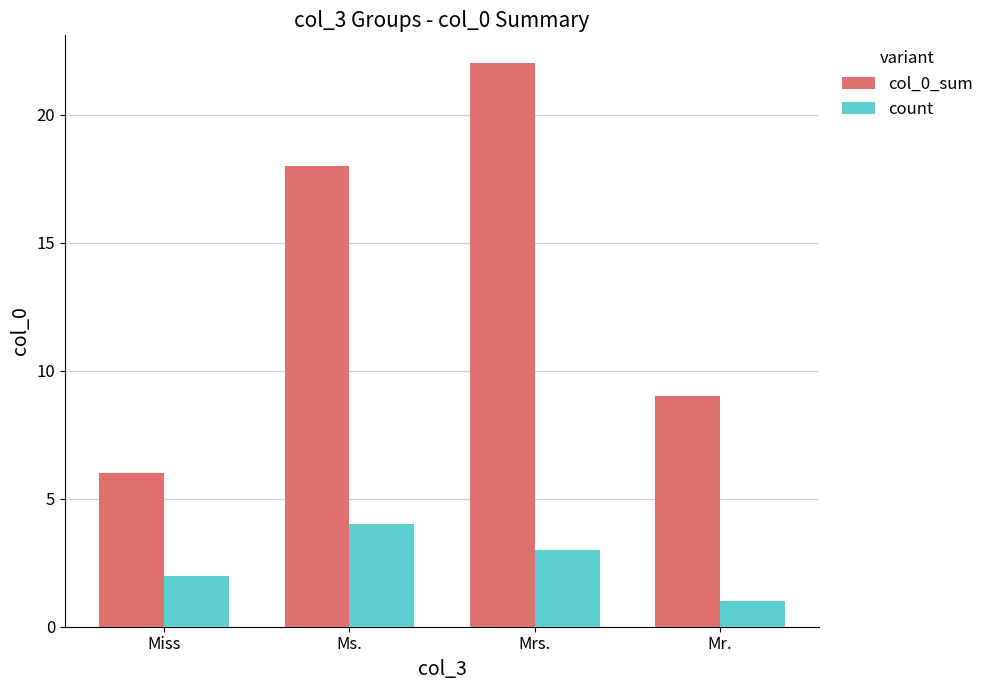

What is the sum of the count values at Miss and Ms.?

6